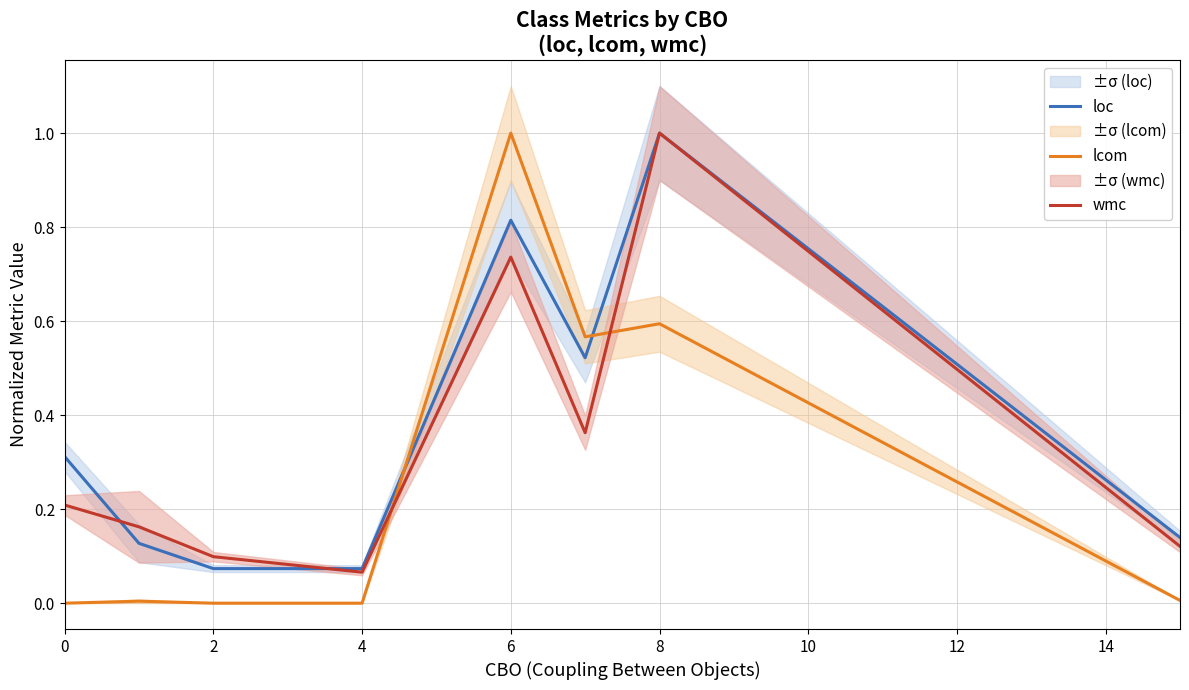

What is the greatest value displayed?

1.0